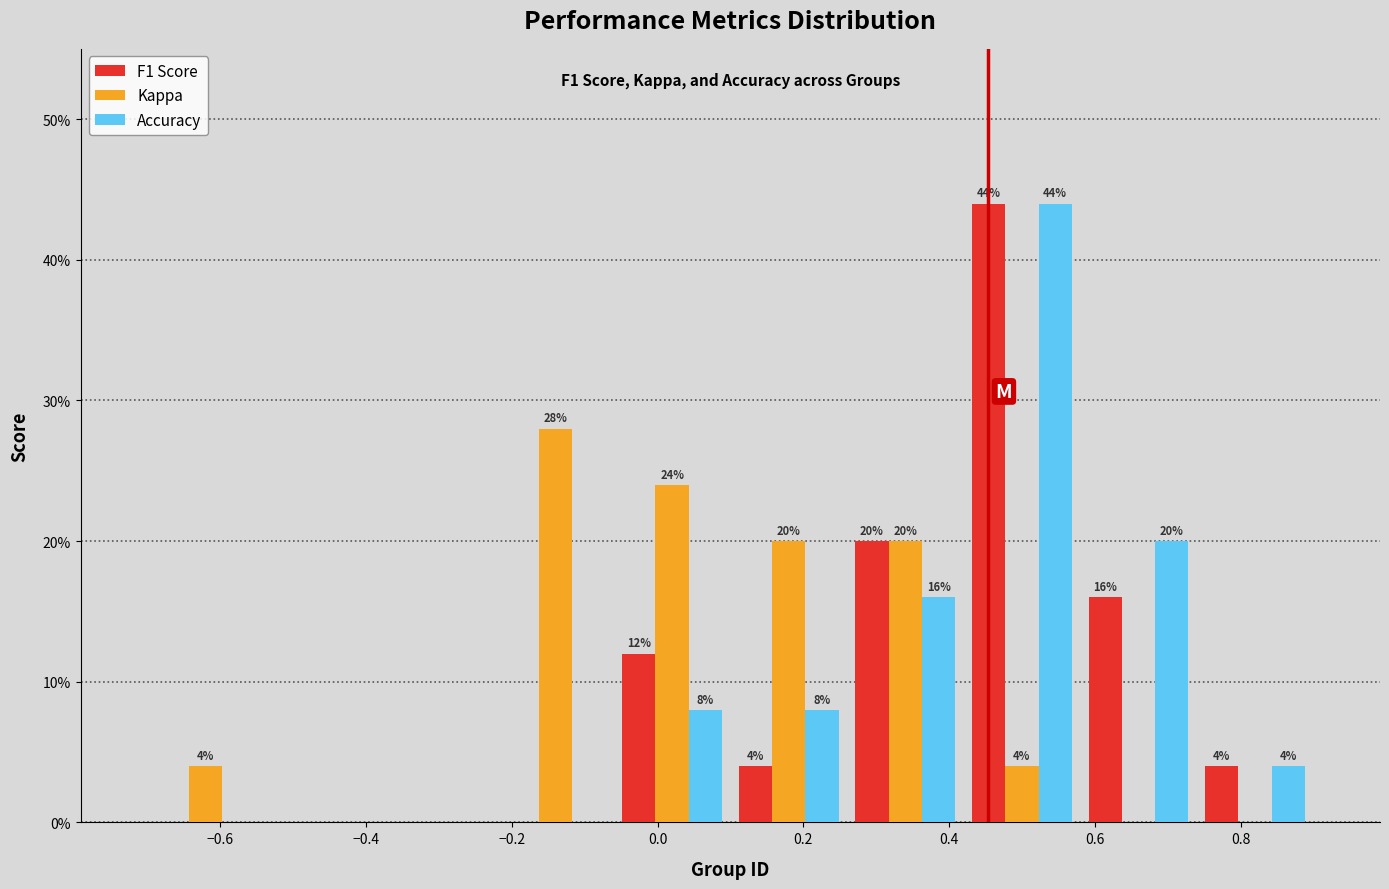

In the F1 Score series, which range on the x-axis has the tallest bar?

0.42 to 0.58